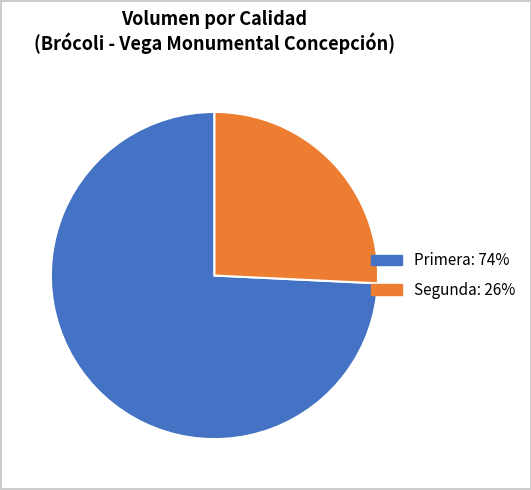

Is there any slice that represents more than half of the pie?

Yes